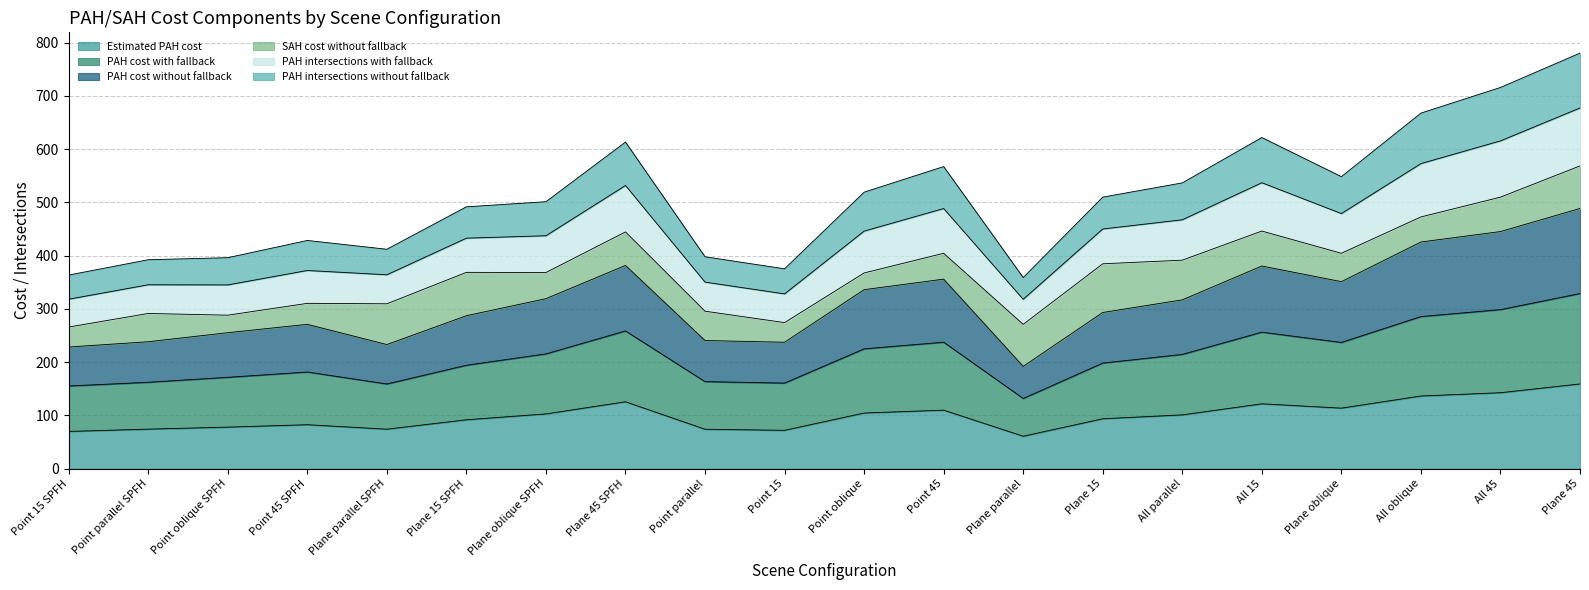

What is the lowest value of the Estimated PAH cost series?

60.8